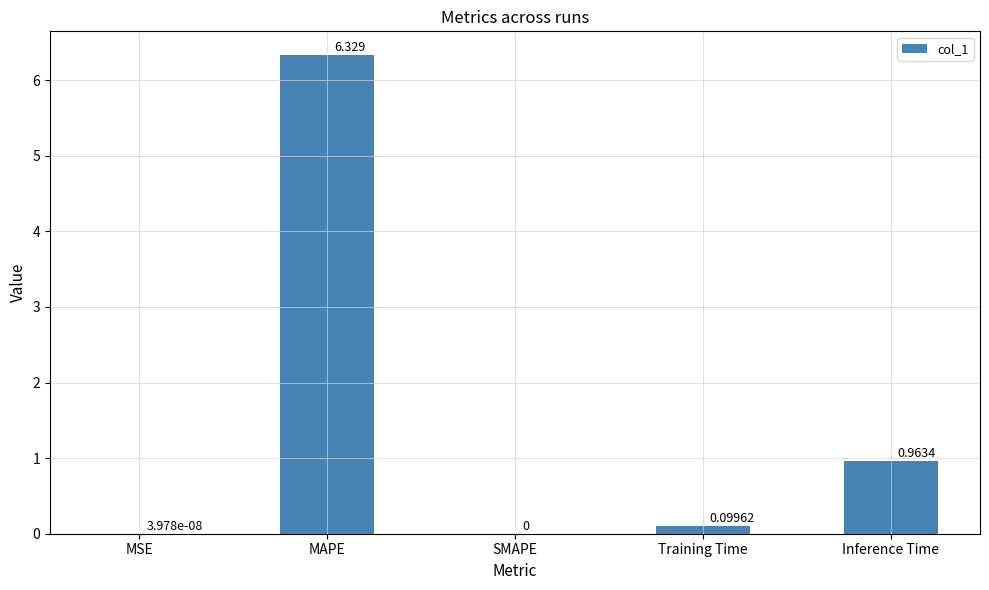

Between MAPE and Inference Time, which is larger?

MAPE